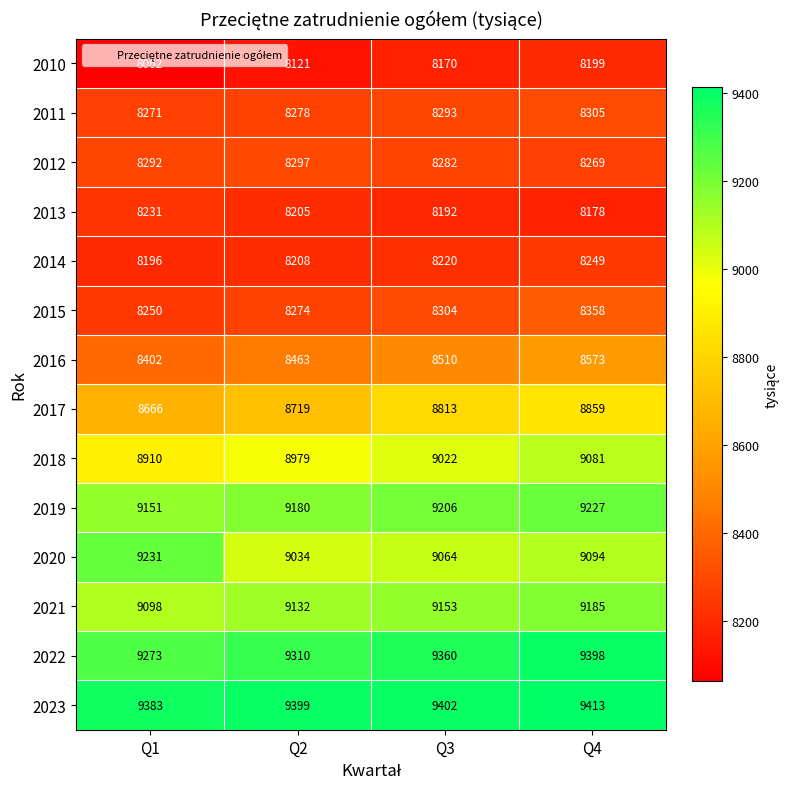

What is the spread (max minus min) of values at Q4?

1235